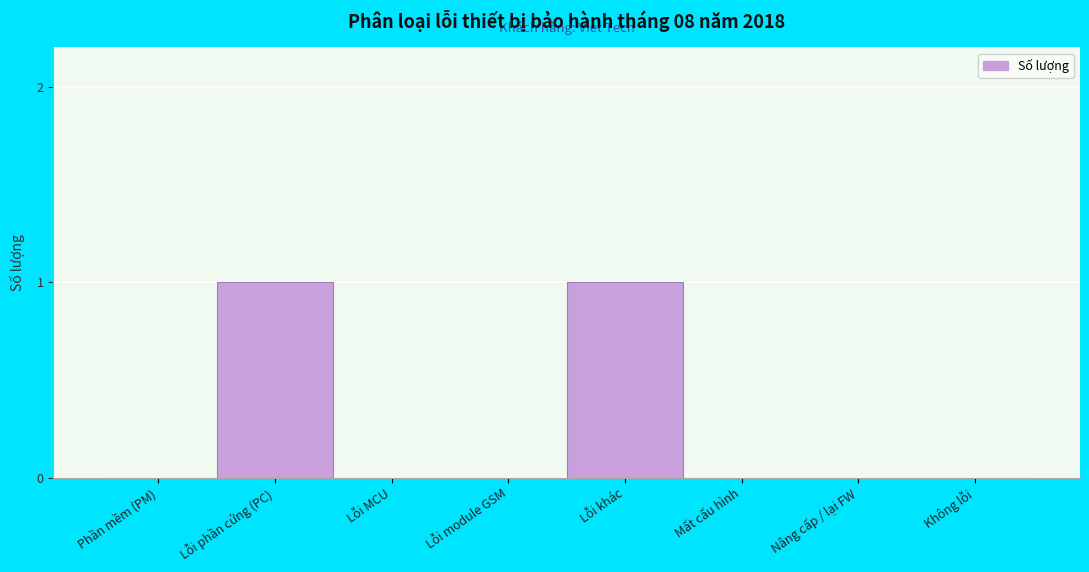

Reading right to left, list all the values displayed in this chart.

Không lỗi=0	Nâng cấp / lại FW=0	Mất cấu hình=0	Lỗi khác=1	Lỗi module GSM=0	Lỗi MCU=0	Lỗi phần cứng (PC)=1	Phần mềm (PM)=0